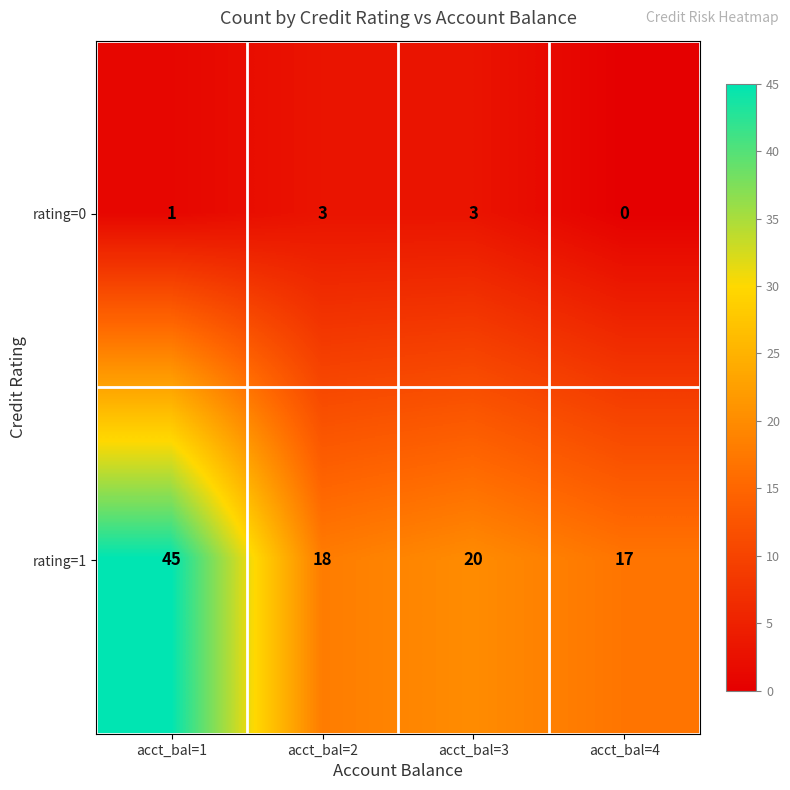

What is the sum of all rating=0 values?

7